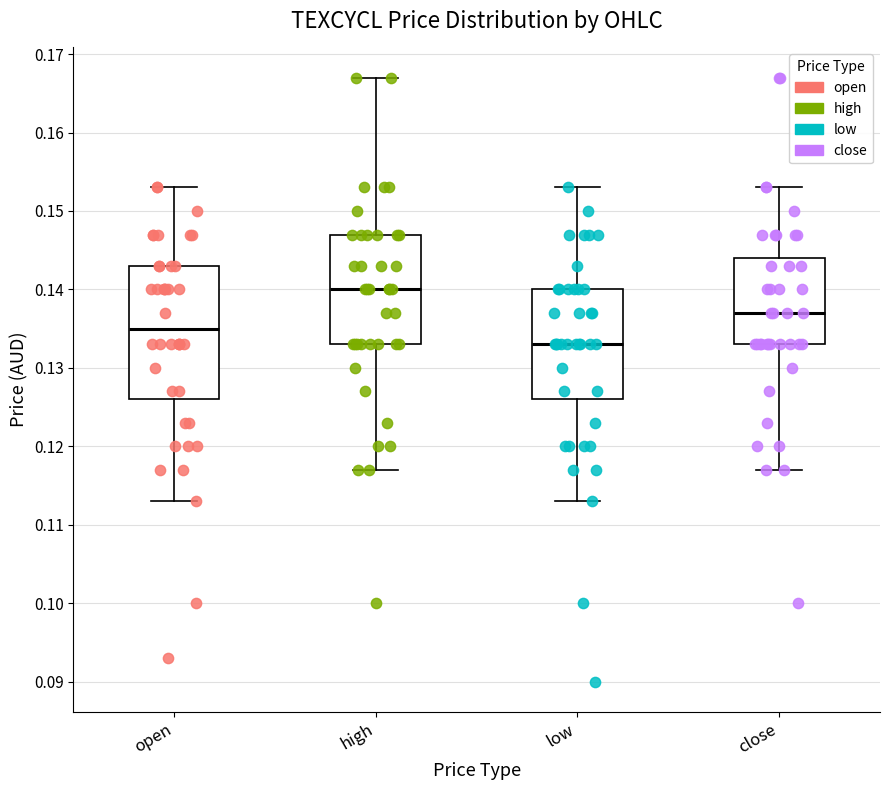

Which box has the highest median line?

high